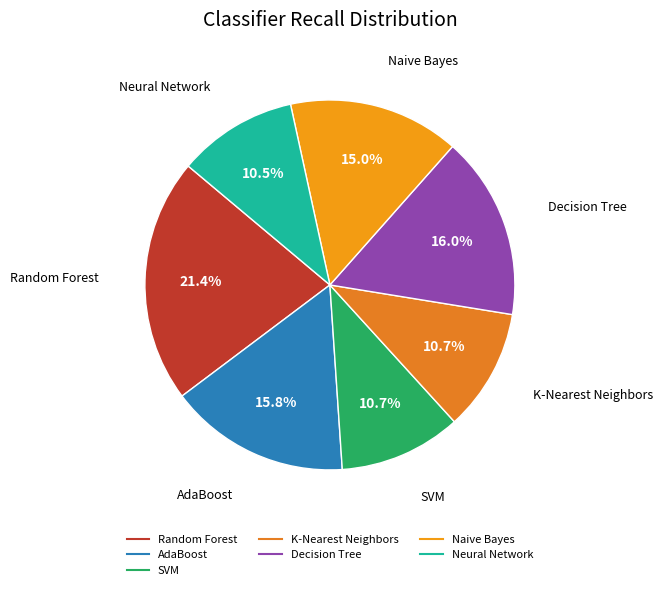

To the nearest percent, what percentage of the pie is Decision Tree?

16%